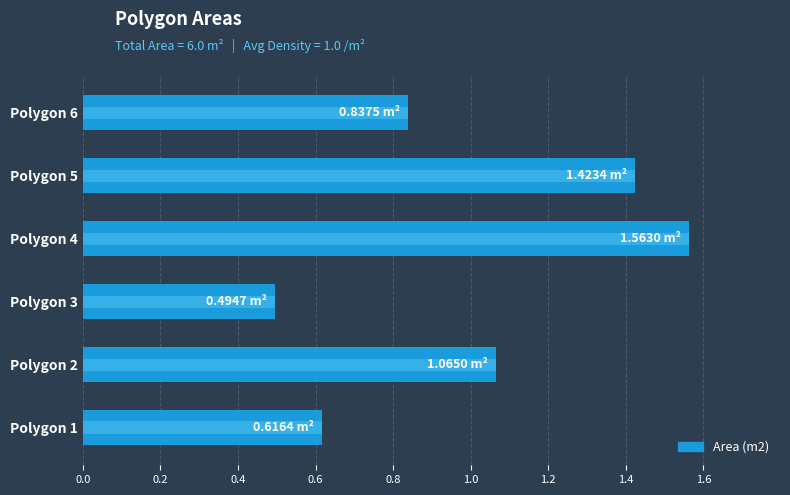

True or false: the data shows 1.5 at Polygon 6.

False